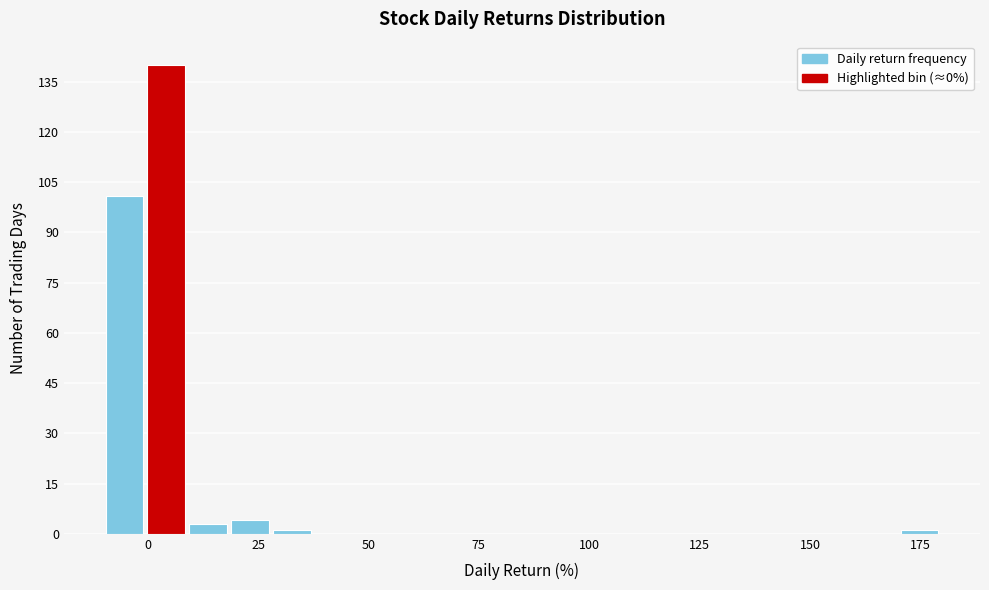

Read against the x-axis, roughly where is the centre of the tallest bar?

5